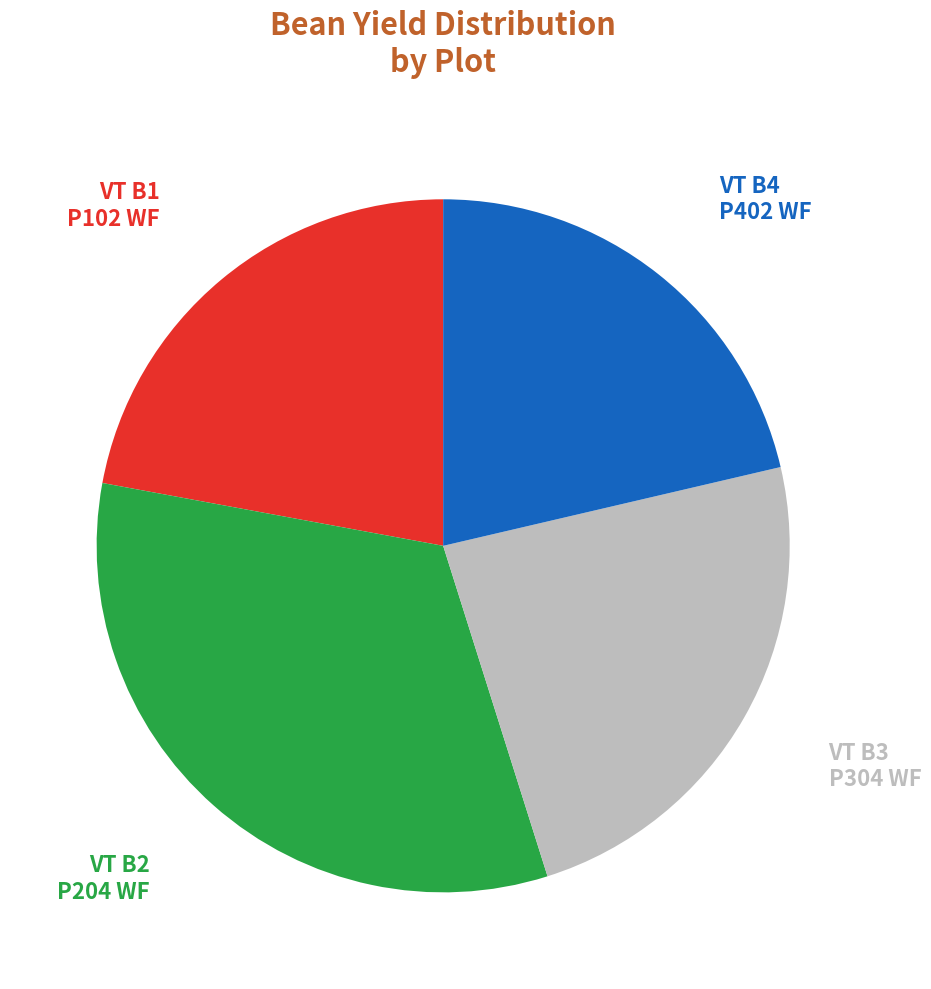

Is there a majority slice in this chart?

No